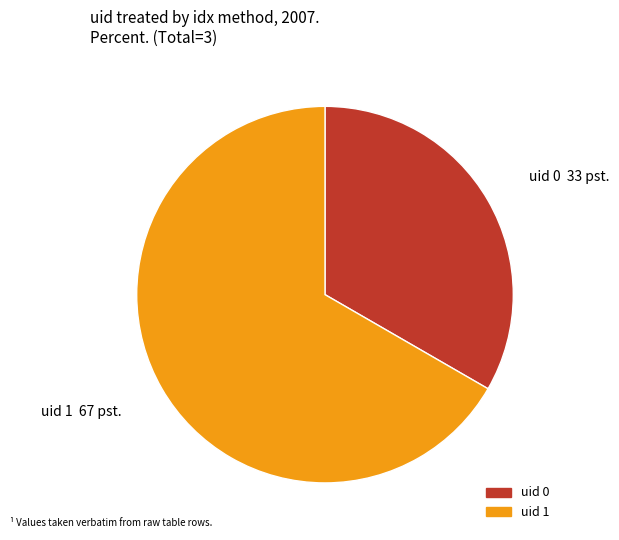

Is there a majority slice in this chart?

Yes